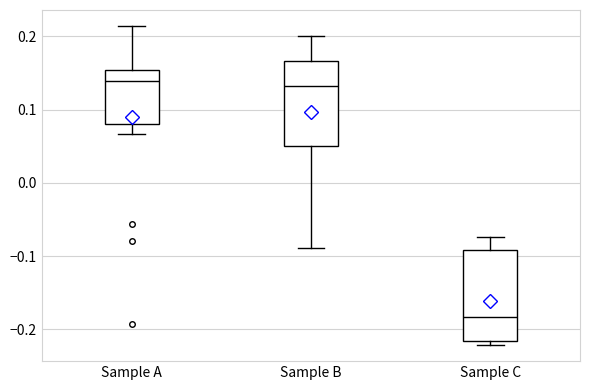

Where is the lower edge of the box for Sample C on the y-axis? The values are not printed on the chart, so give them approximately, as read against the axis.

-0.22